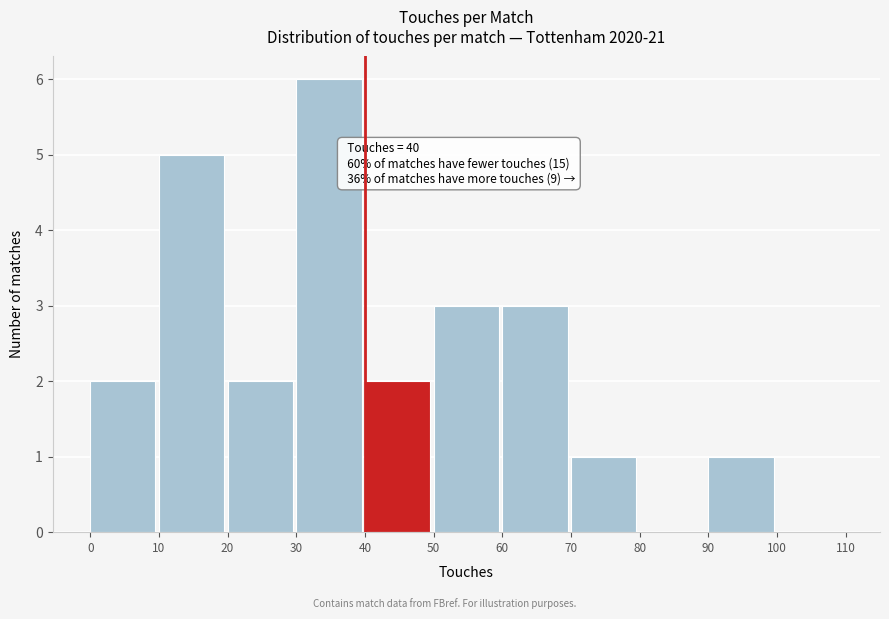

Over which range of the x-axis is the bar tallest?

30 to 40